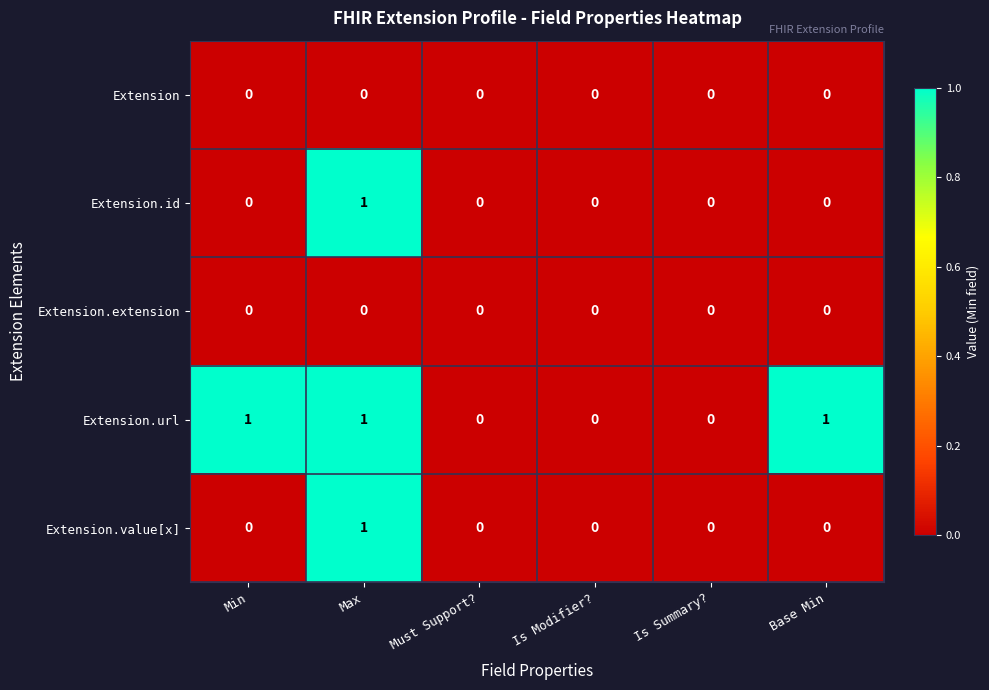

True or false: Extension.url has a value of 1 at Max.

True